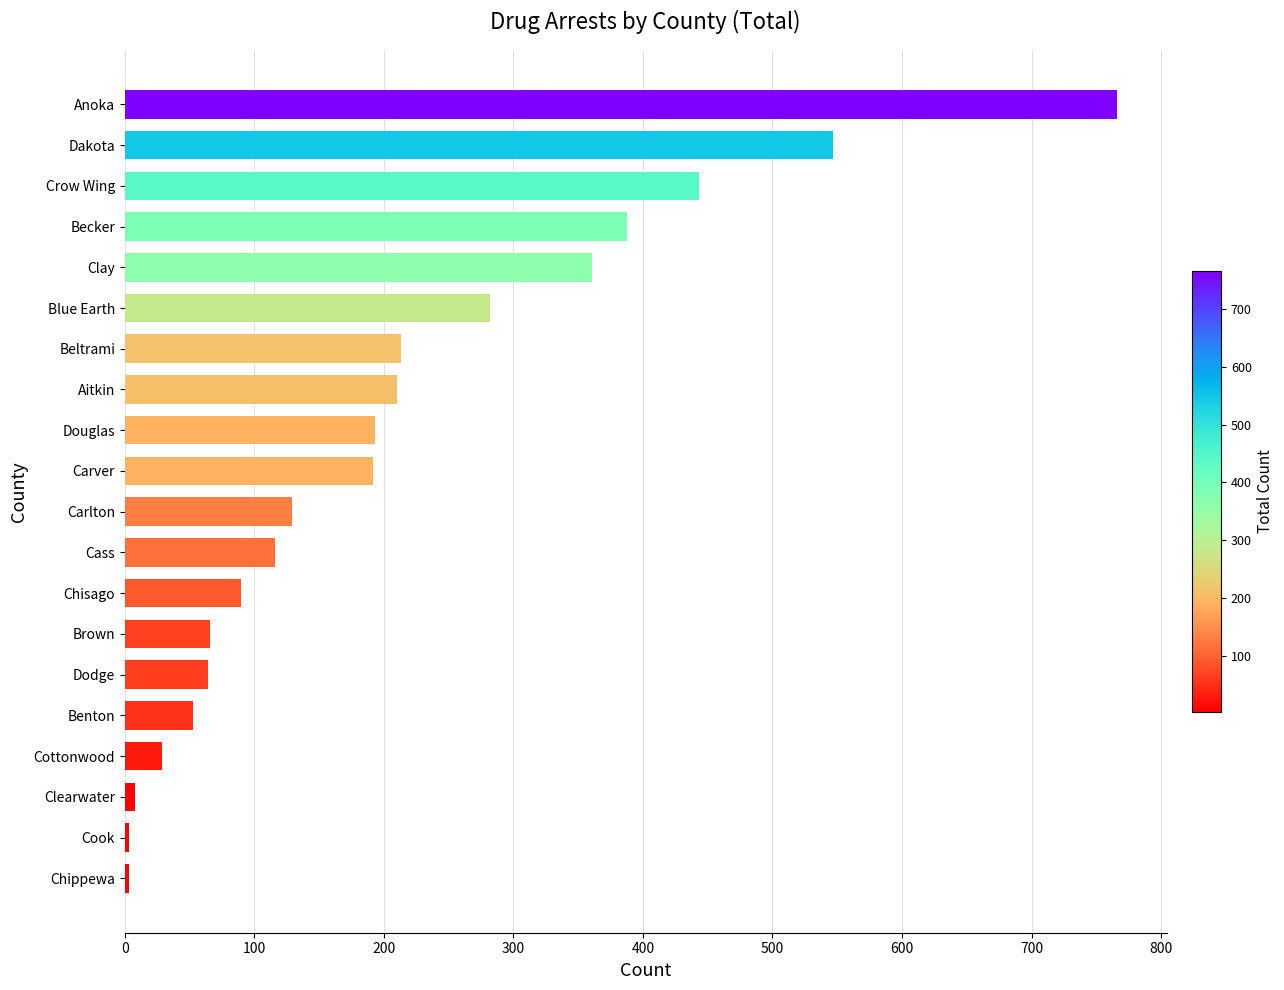

What is the approximate value at Becker?

388